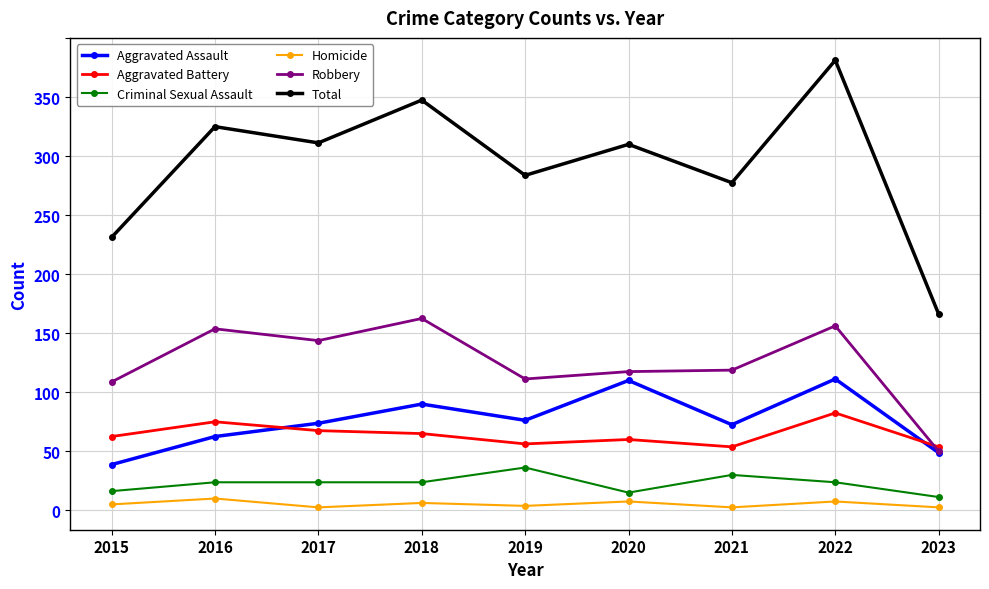

How many interior local valleys does the Criminal Sexual Assault series have?

1